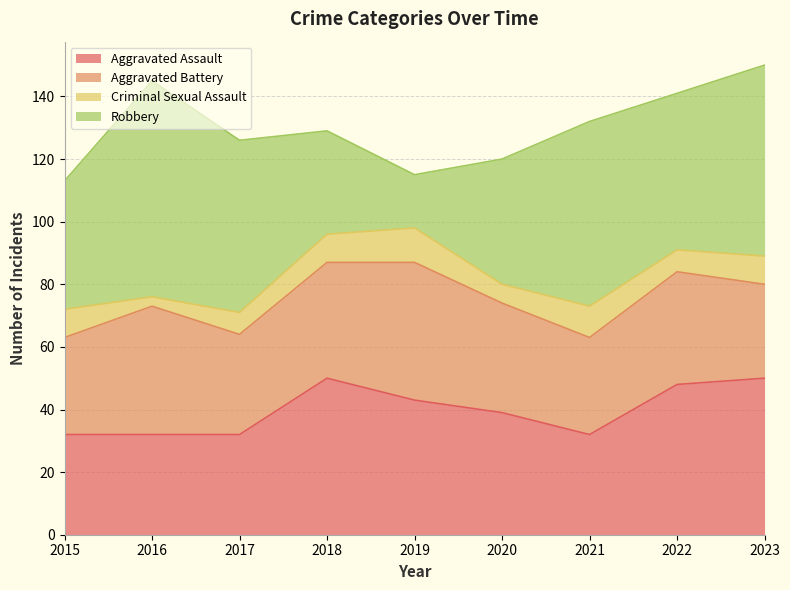

Is the value of Robbery at 2023 greater than the value of Criminal Sexual Assault at 2019?

Yes